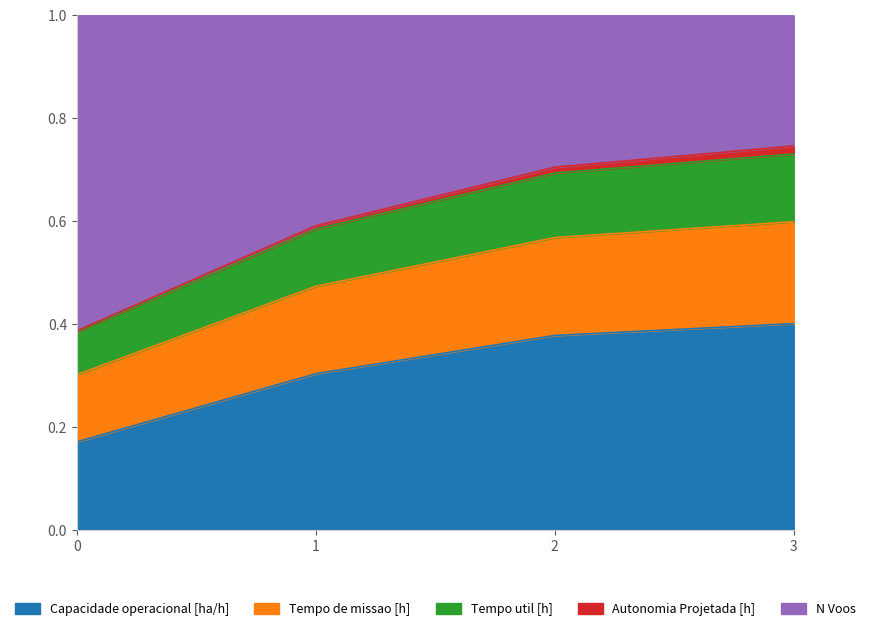

At which label does Capacidade operacional [ha/h] reach its peak?

3